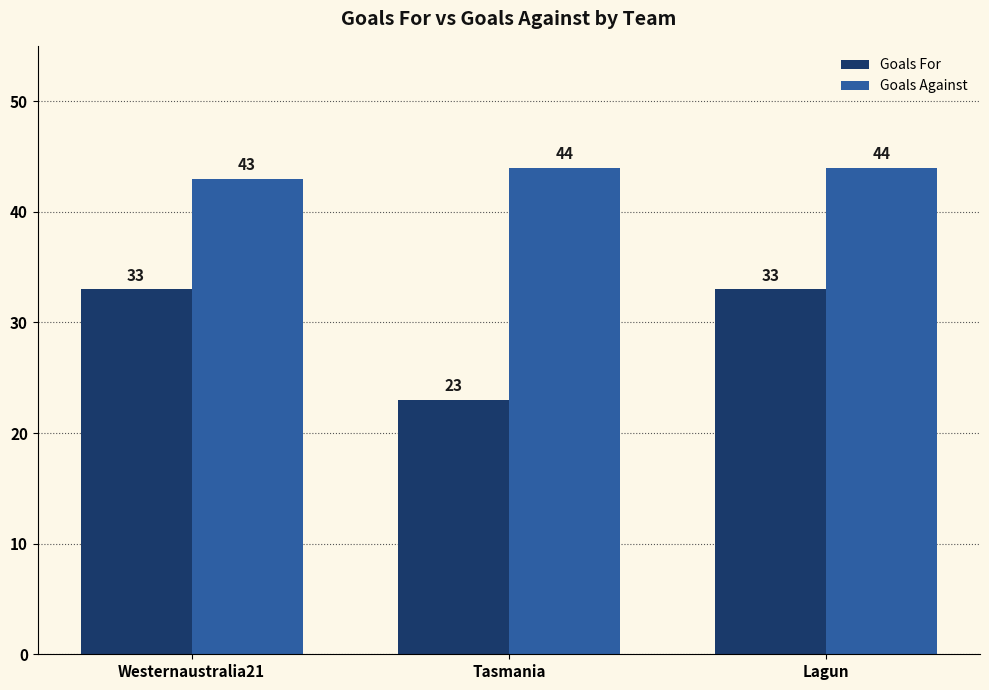

Reading left to right, extract all data points from this chart.

Goals For: 33	23	33
Goals Against: 43	44	44